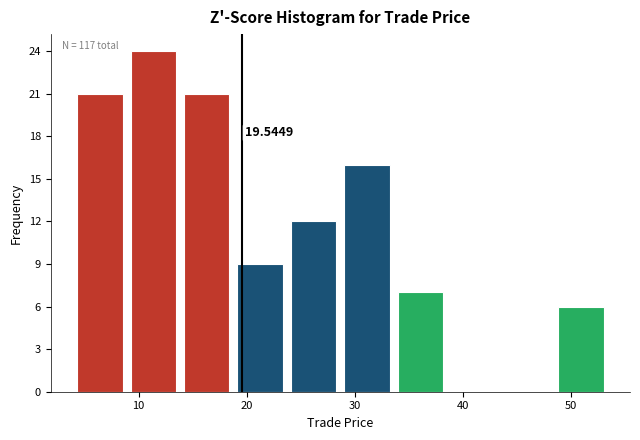

Over which range of the x-axis is the bar tallest?

9 to 14